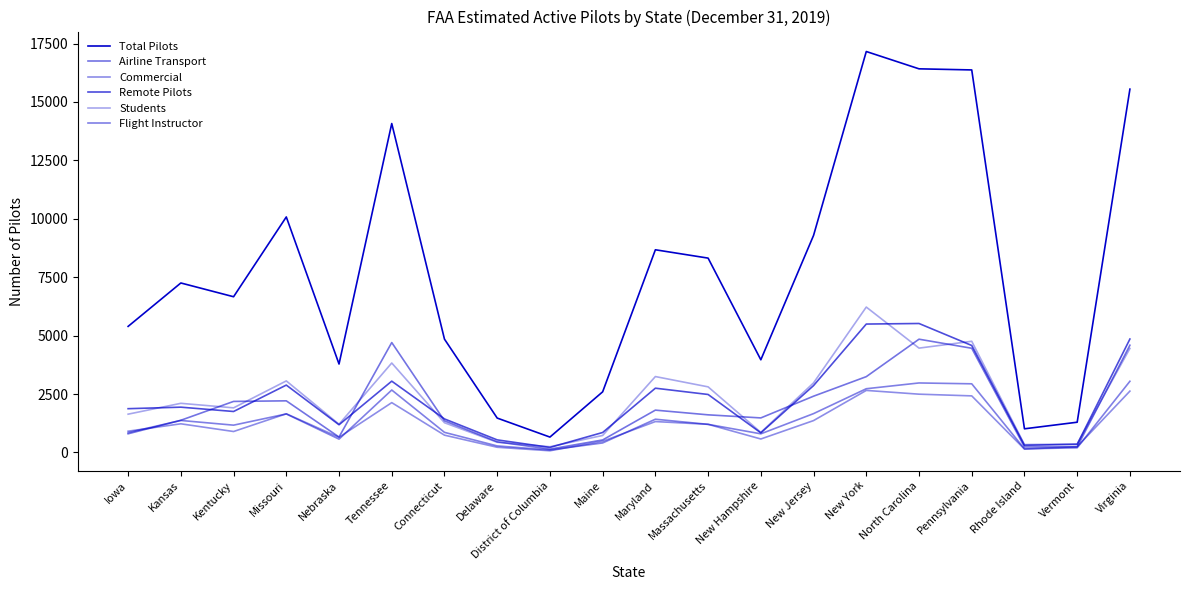

Does the chart display data point markers on the line(s)?

No